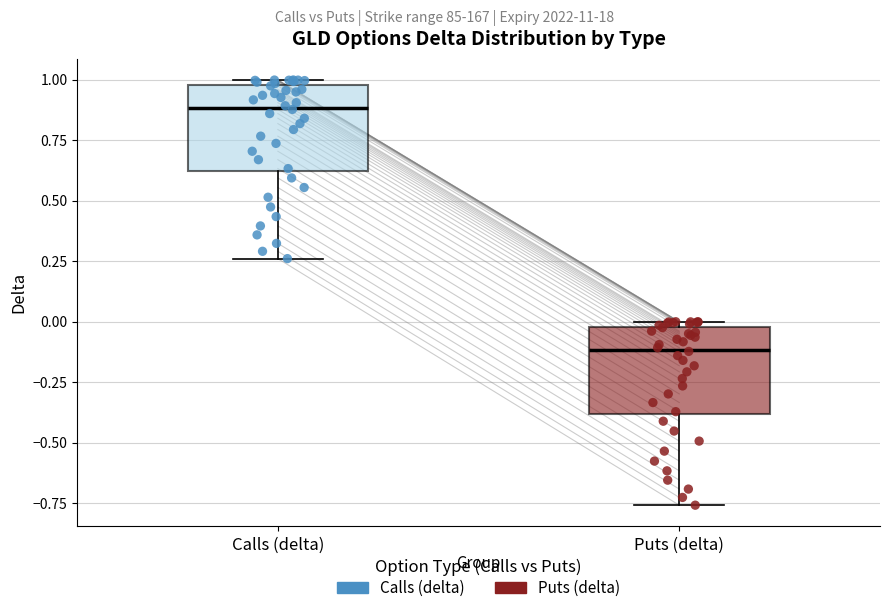

Reading left to right, transcribe this box plot: for each box, give where its median line is, the range the box spans, and where its two whiskers end, as read against the y-axis. The values are not printed on the chart, so give them approximately, as read against the axis.

Calls (delta): median 0.90, box 0.60 to 1.00, whiskers 0.25 to 1.00 (just above the box's upper edge)
Puts (delta): median -0.10, box -0.40 to 0.00, whiskers -0.75 to 0.00 (just above the box's upper edge)